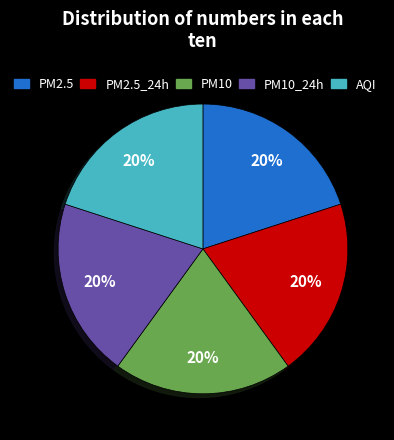

Does any single category account for the majority?

No